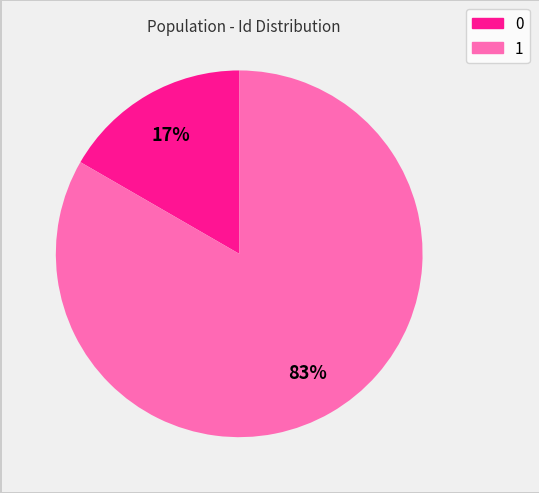

Which has a higher value, 0 or 1?

1